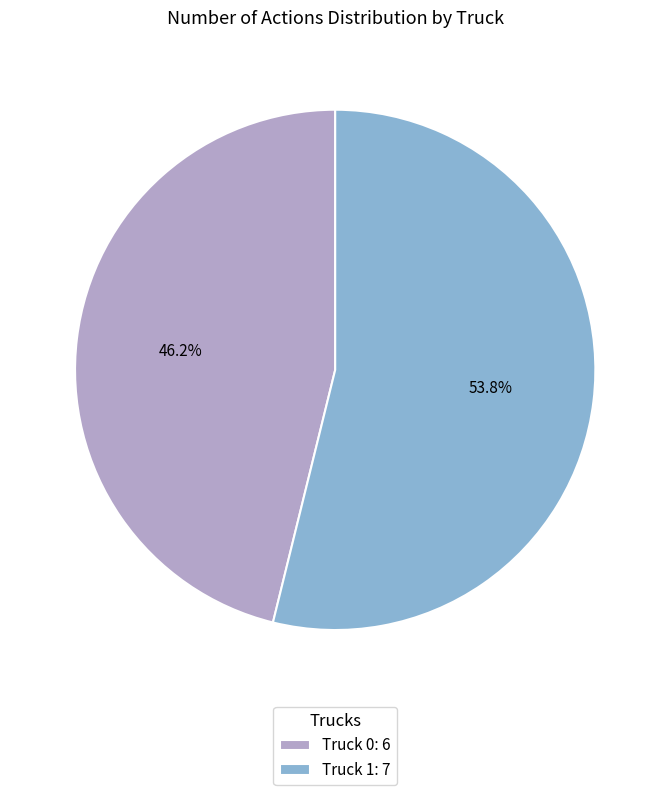

Which category has the biggest portion of the pie?

Truck 1